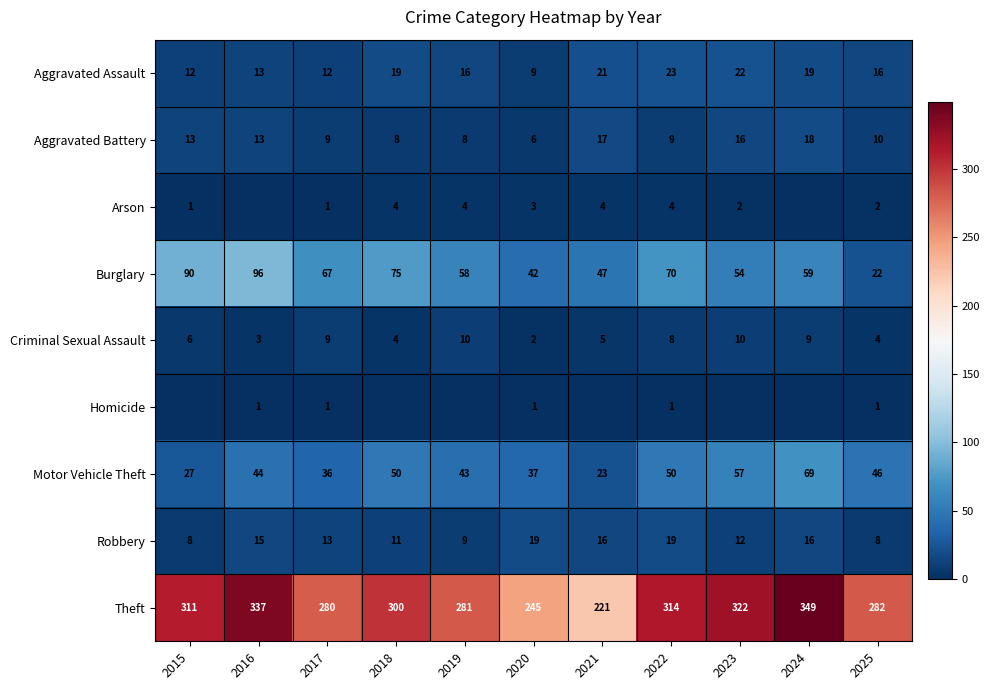

Is it true that Arson equals 4 at 2021?

True